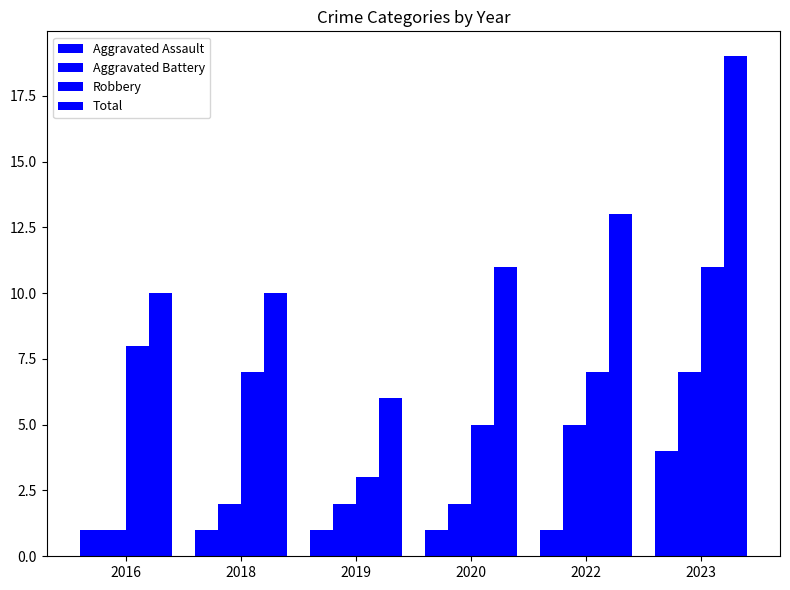

Is it true that Aggravated Battery equals 1 at 2016?

True